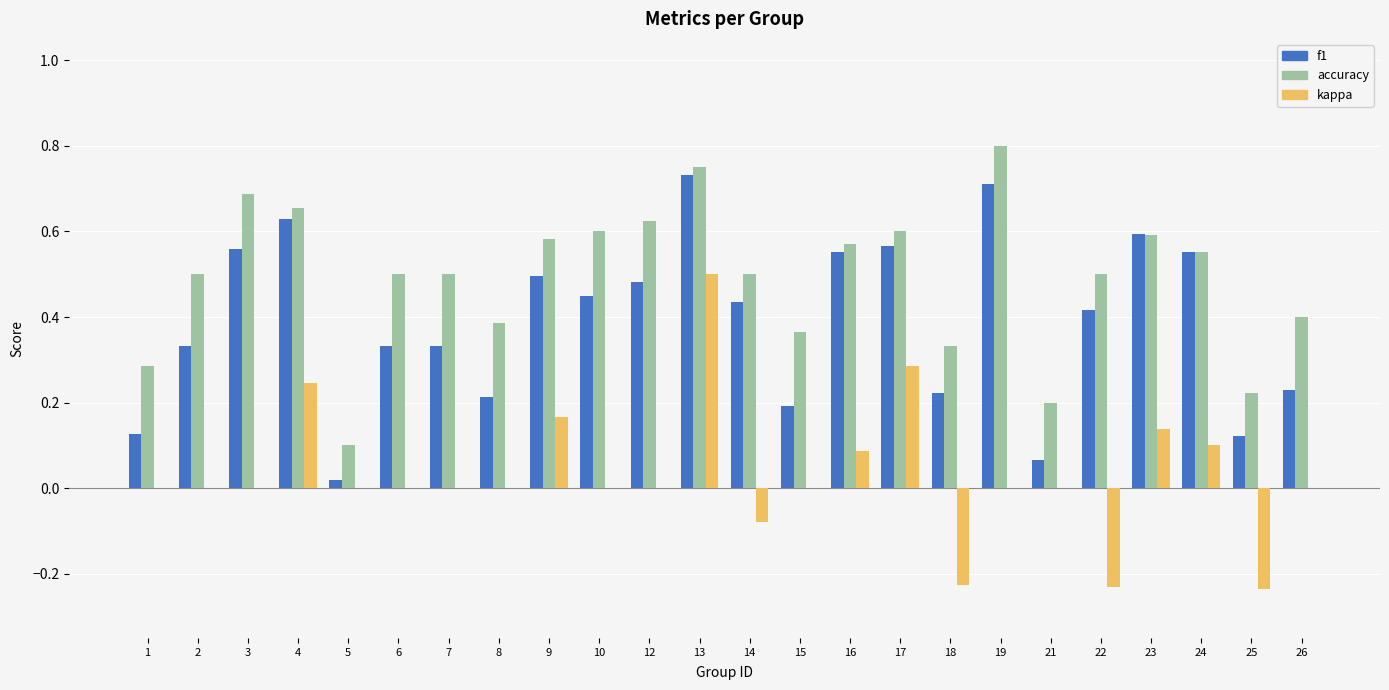

The accuracy series shows 0.5 at 14. True or false?

True